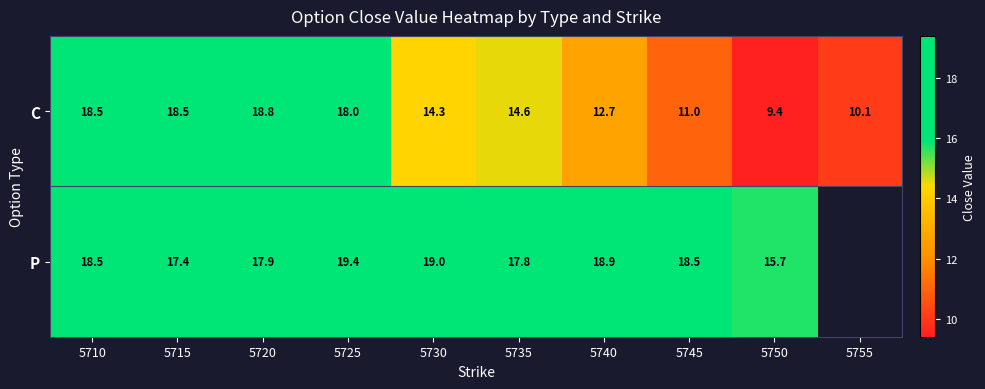

At how many categories does at least one series exceed 15?

9